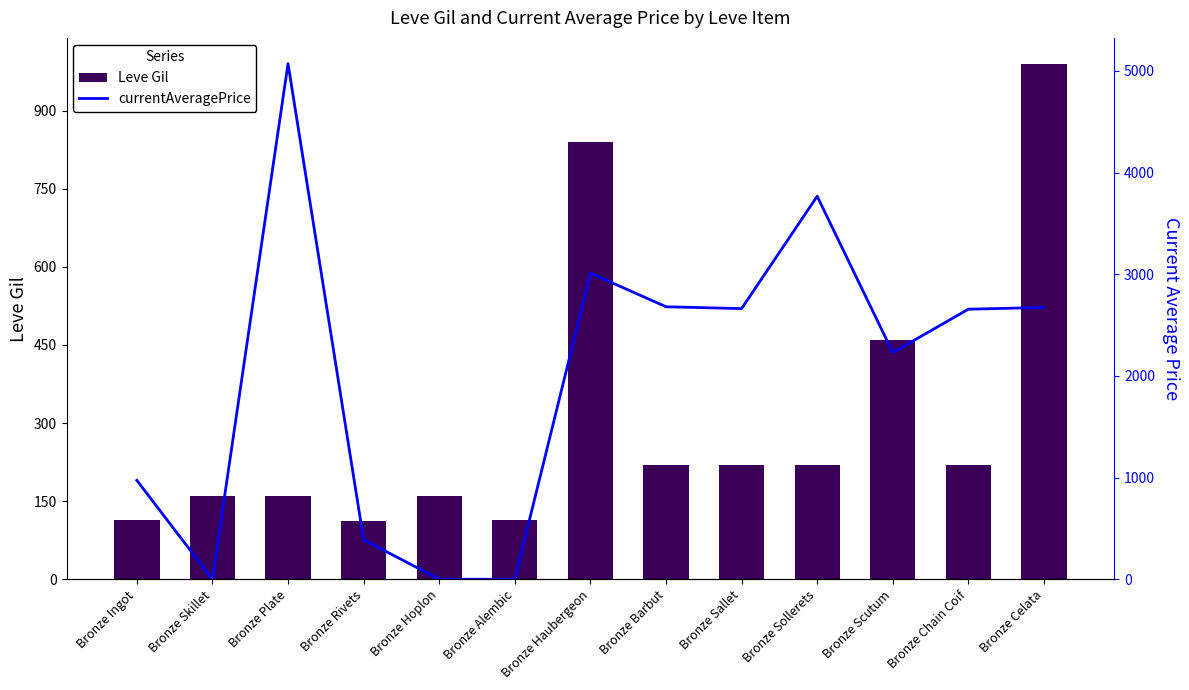

Between Bronze Plate and Bronze Scutum, which series saw the biggest shift?

currentAveragePrice